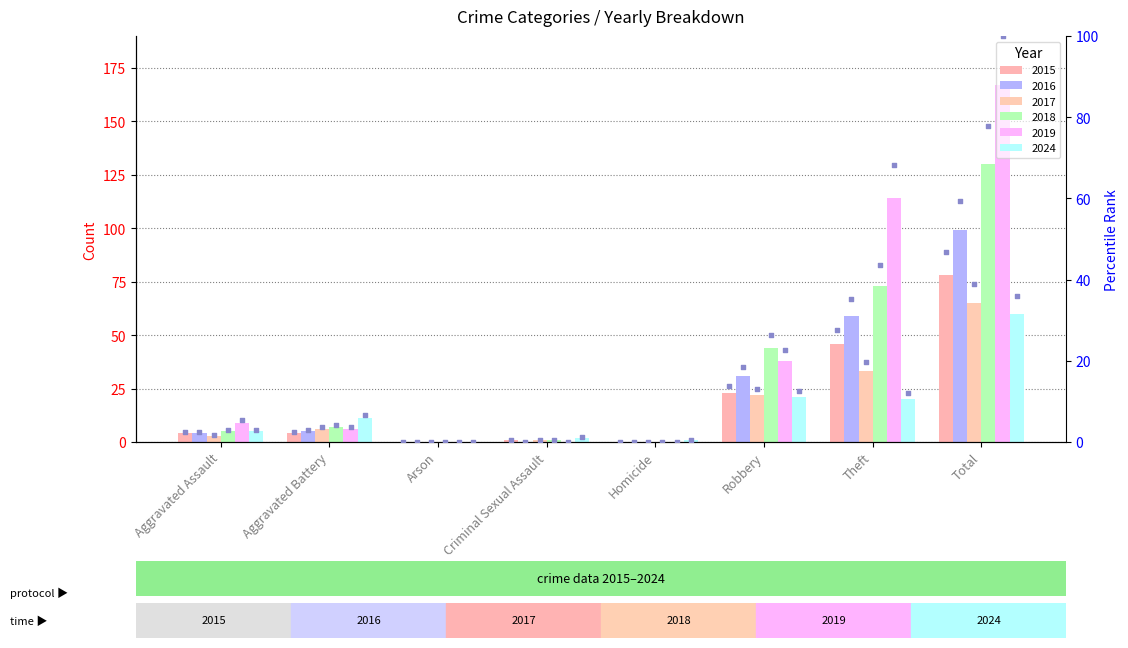

Which series contains the lowest Y value?

2015 rank